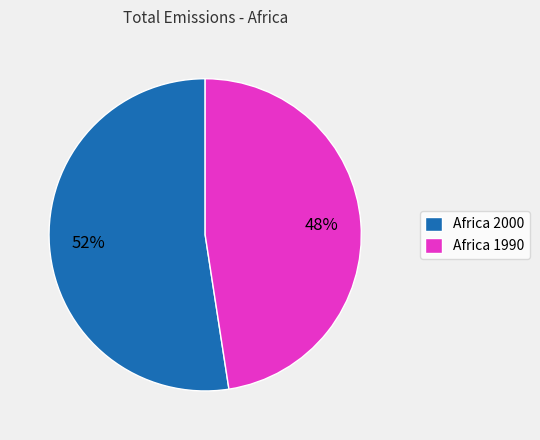

To the nearest percent, what percentage of the pie is Africa 1990?

48%